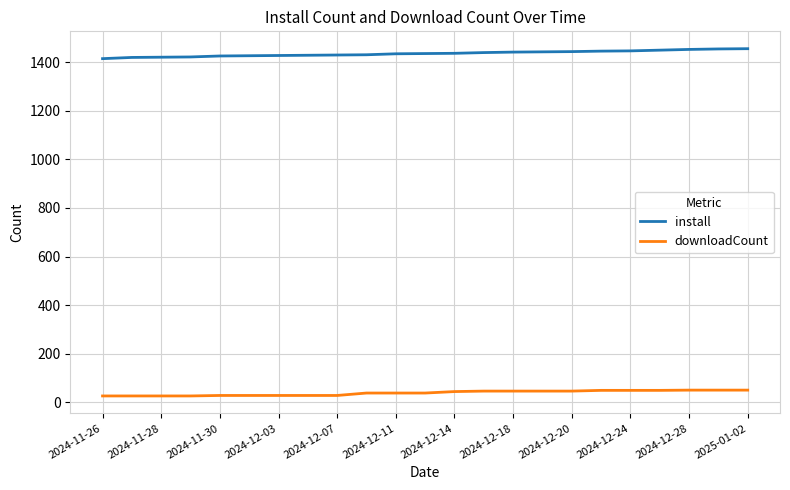

True or false: downloadCount and install cross at least once.

False